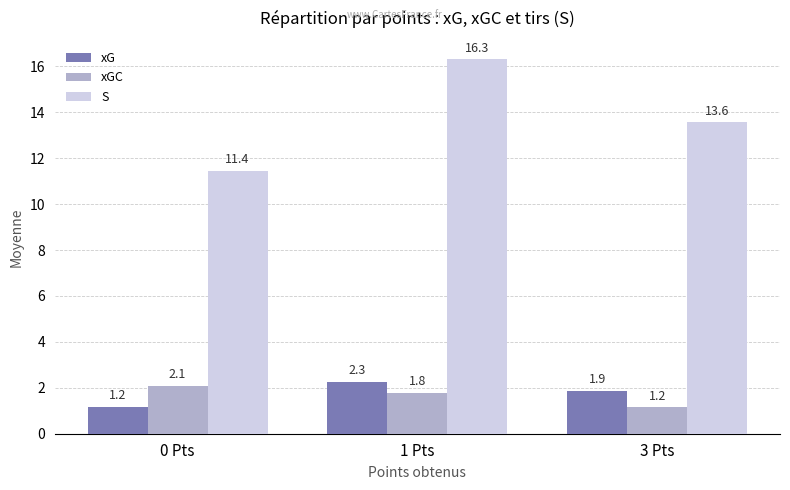

How many distinct data groups are displayed?

3